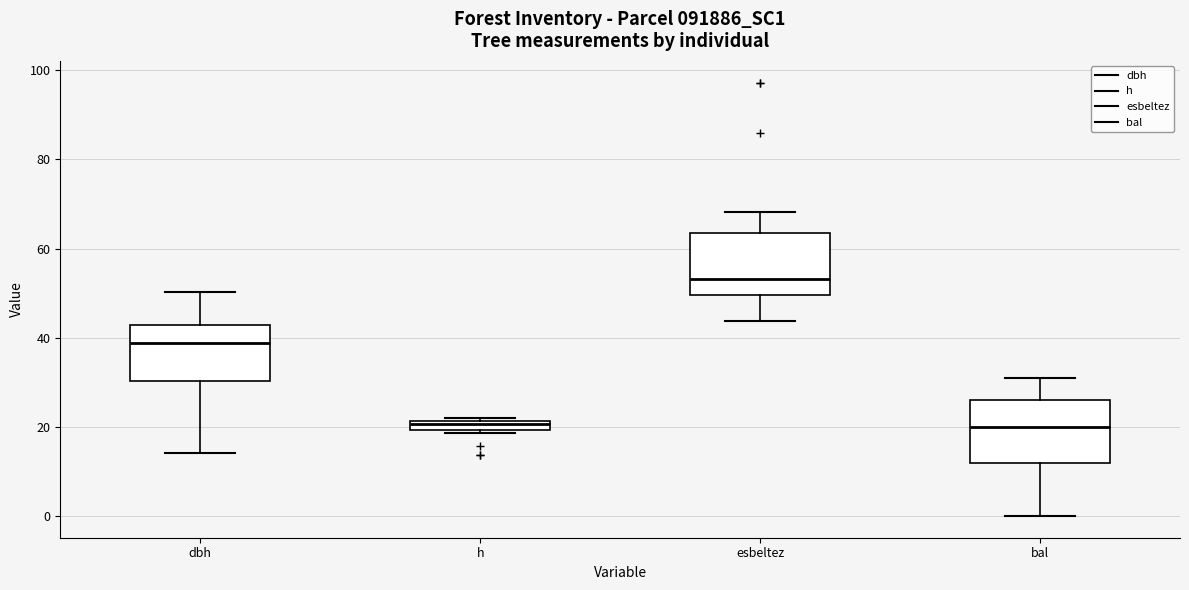

Which box's median line is the highest?

esbeltez